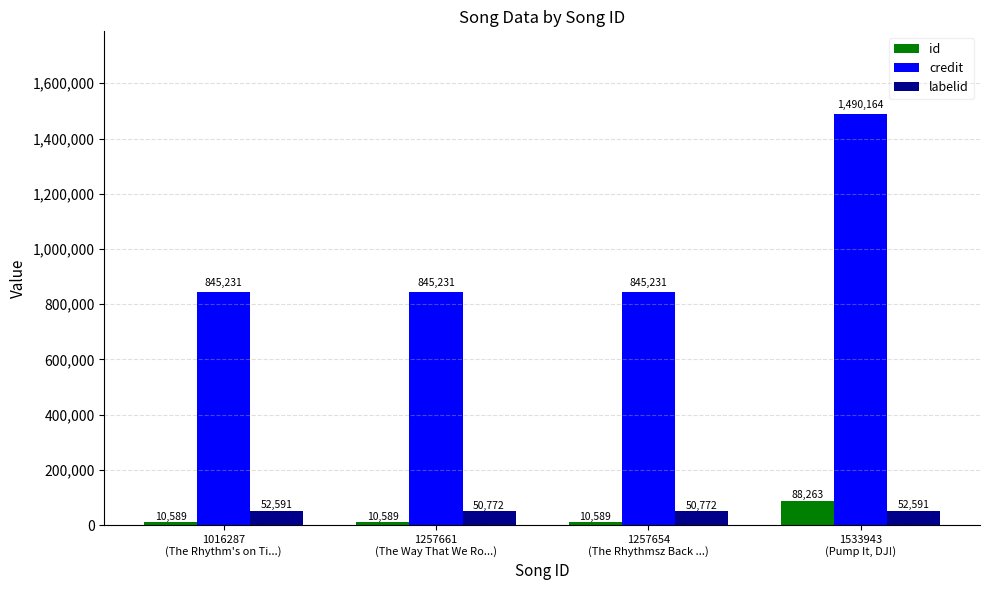

How many bars are there in each group?

3